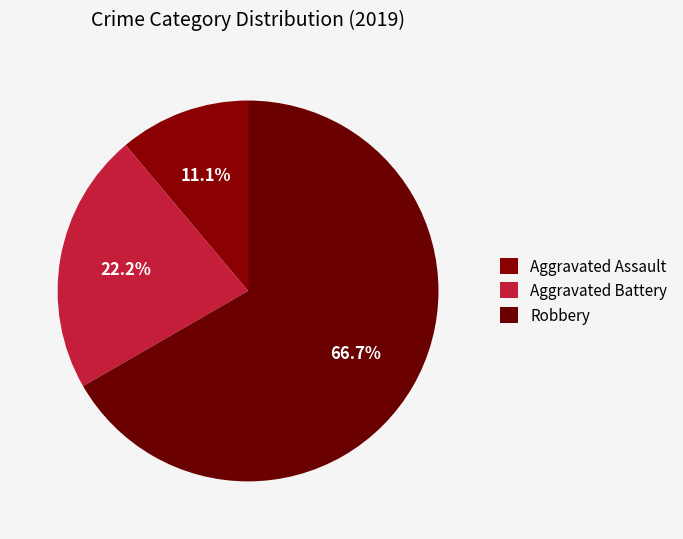

Count the number of slices in the pie.

3